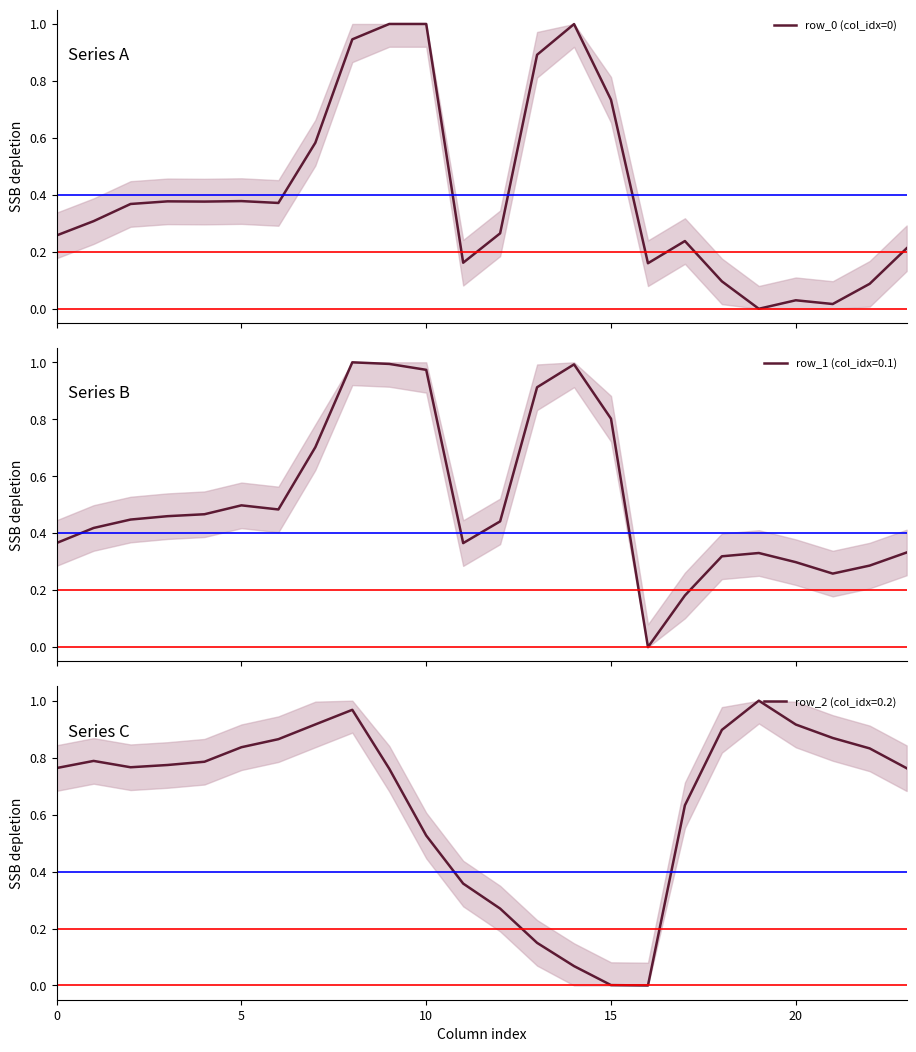

Reading left to right, list all the values displayed in this chart.

row_0 (col_idx=0): 0.3	0.3	0.4	0.4	0.4	0.4	0.4	0.6	0.9	1.0	1.0	0.2	0.3	0.9	1.0	0.7	0.2	0.2	0.1	0.0	0.0	0.0	0.1	0.2
row_1 (col_idx=0.1): 0.4	0.4	0.4	0.5	0.5	0.5	0.5	0.7	1.0	1.0	1.0	0.4	0.4	0.9	1.0	0.8	0.0	0.2	0.3	0.3	0.3	0.3	0.3	0.3
row_2 (col_idx=0.2): 0.8	0.8	0.8	0.8	0.8	0.8	0.9	0.9	1.0	0.8	0.5	0.4	0.3	0.1	0.1	0.0	0.0	0.6	0.9	1.0	0.9	0.9	0.8	0.8